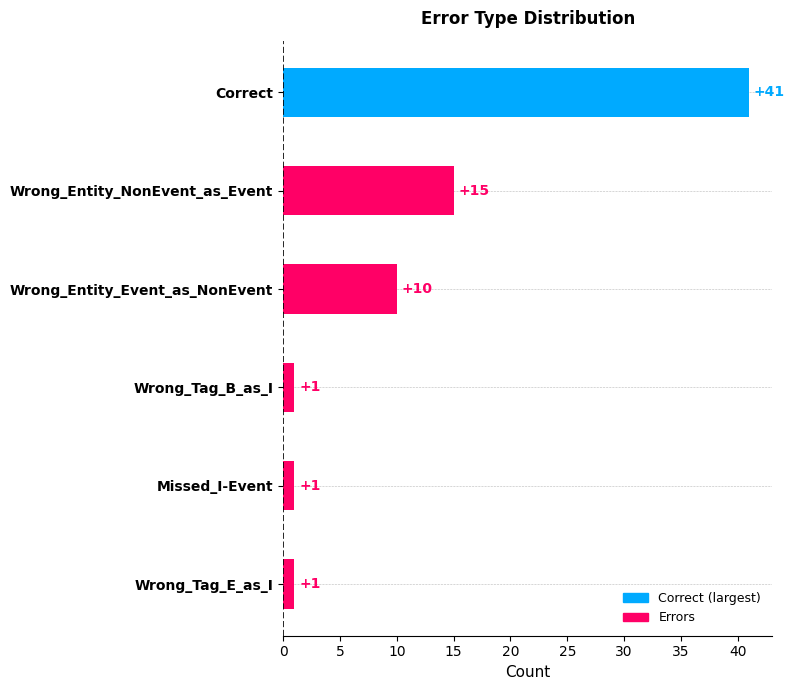

At which category does the chart reach its peak across all series?

Correct